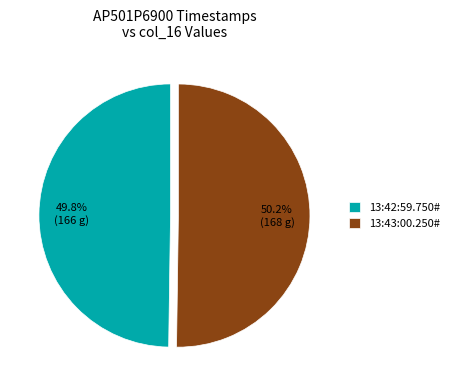

To the nearest percent, what portion does 13:43:00.250# represent?

50%